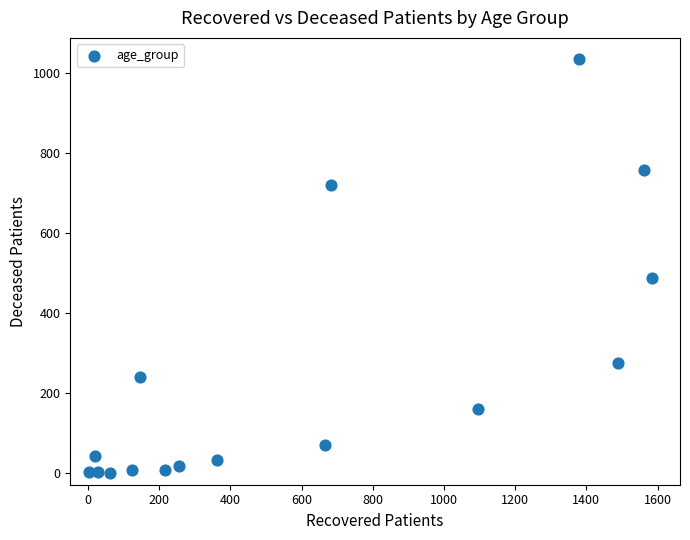

What Y value in the scatter plot is closest to 517?

486